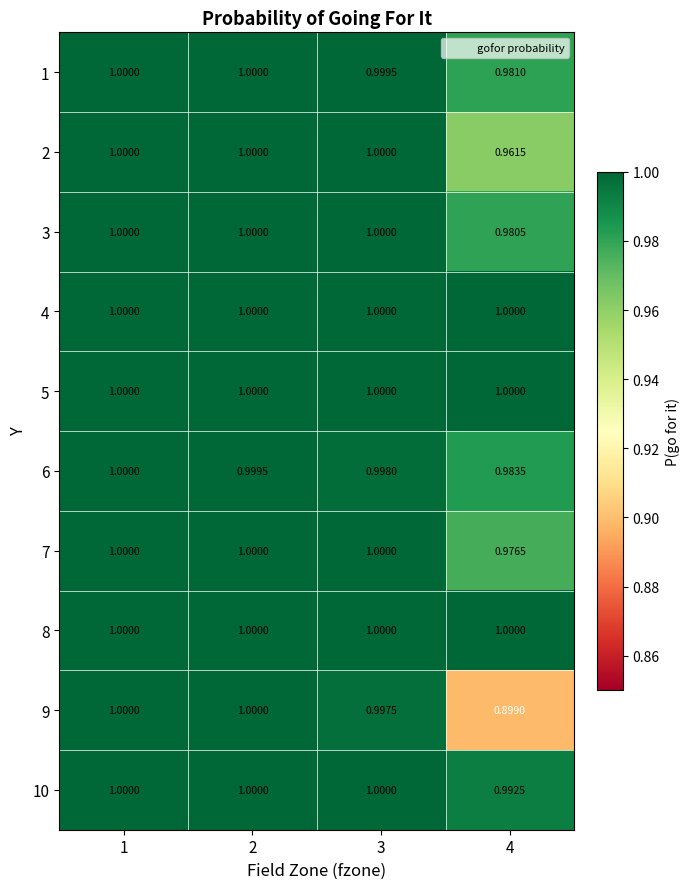

Is the value of 1 at 4 greater than the value of 7 at 4?

Yes